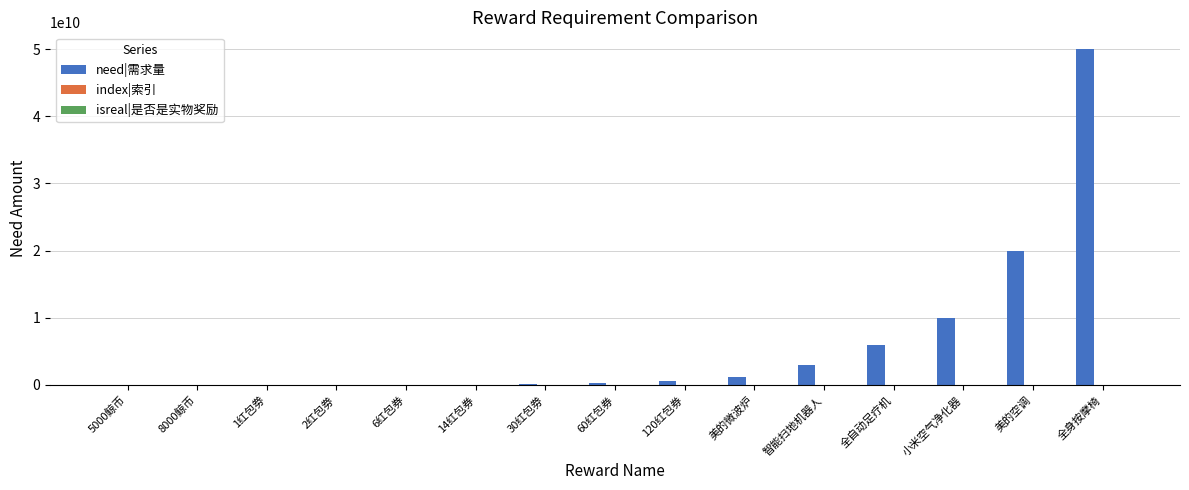

Which series has the largest range (max minus min)?

need|需求量